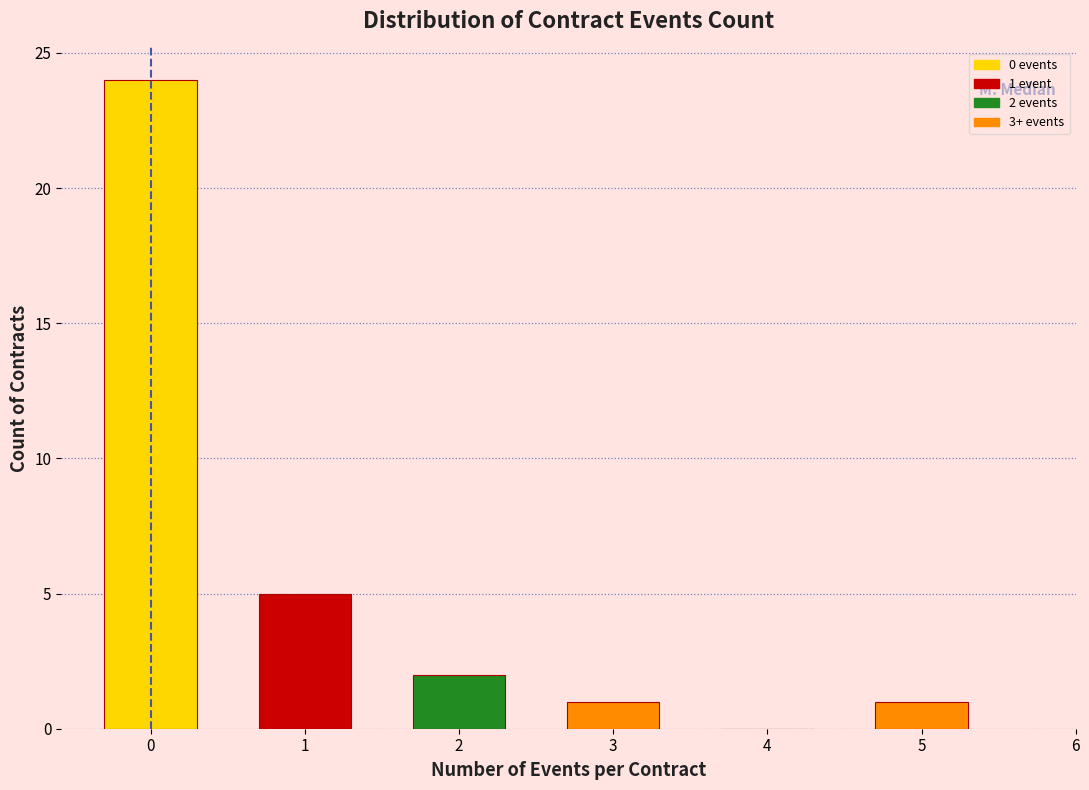

Reading left to right, extract all data points from this chart.

0=24	1=5	2=2	3=1	4=0	5=1